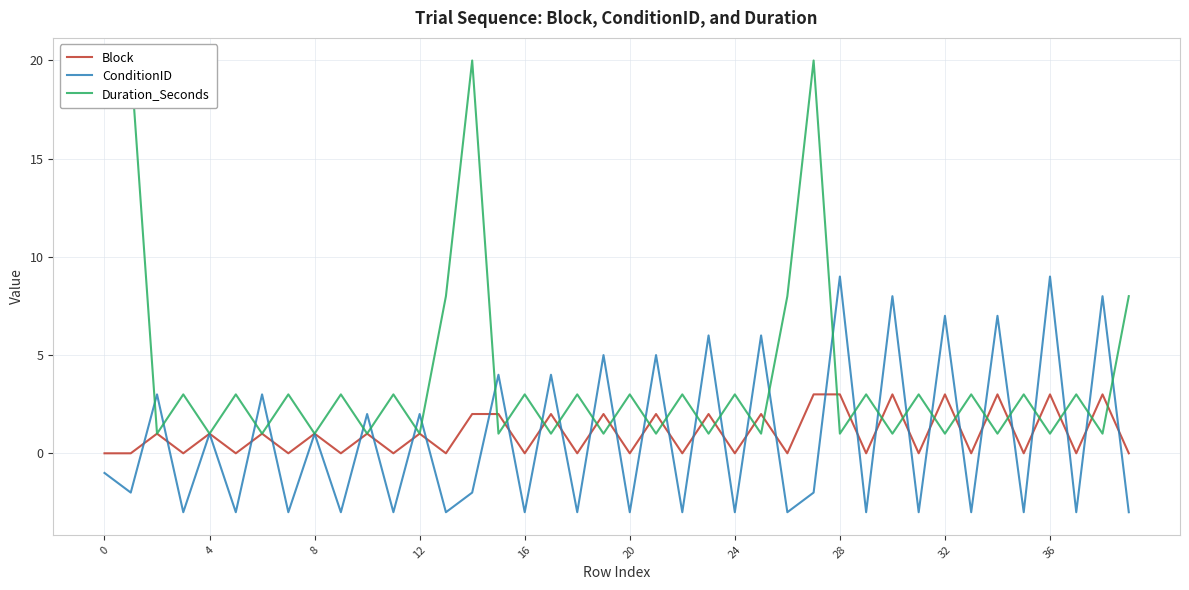

How many Duration_Seconds values are between 1 and 3?

33